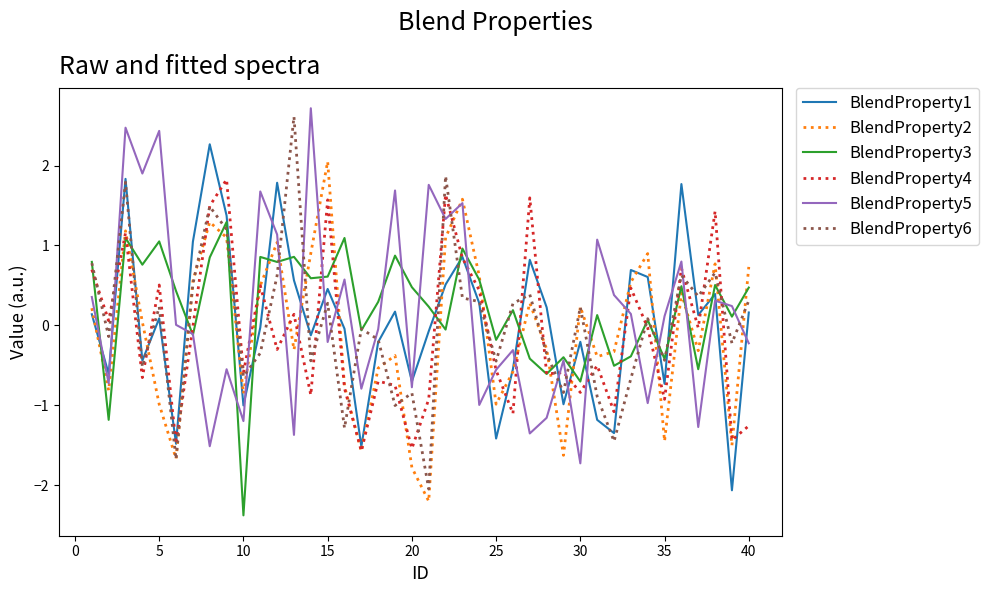

What is the minimum value for BlendProperty6?

-2.0